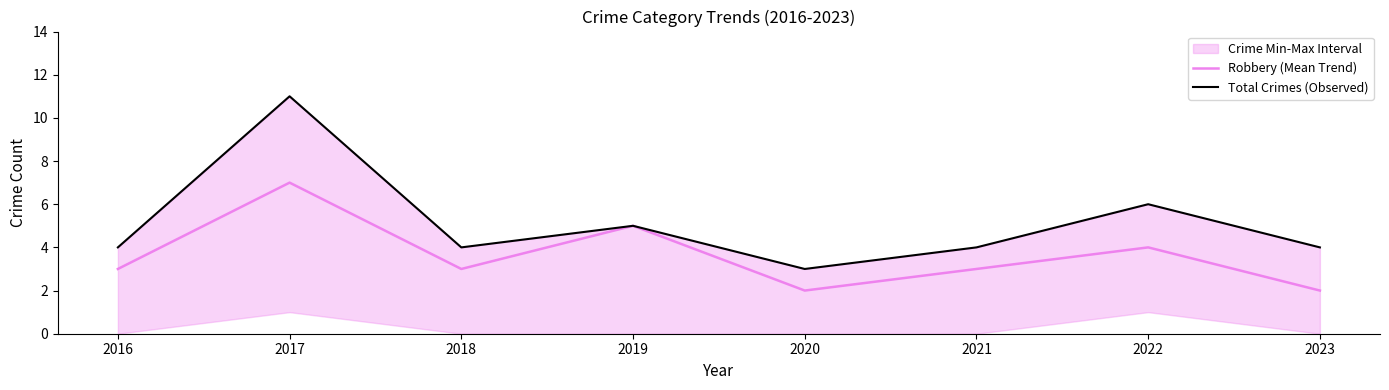

What is the total value across all series at 2022?

10